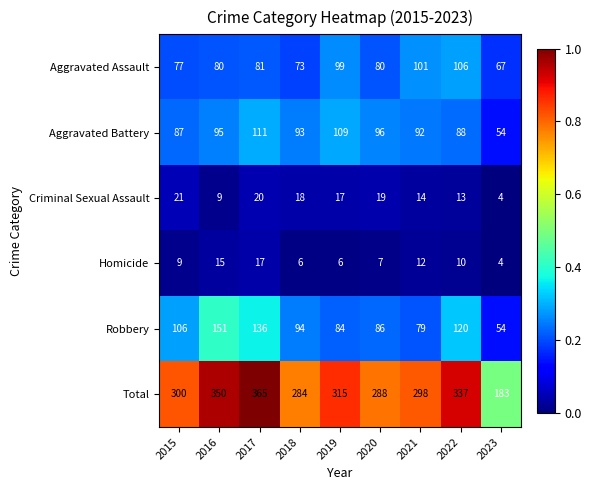

At how many categories does at least one series exceed 0?

9